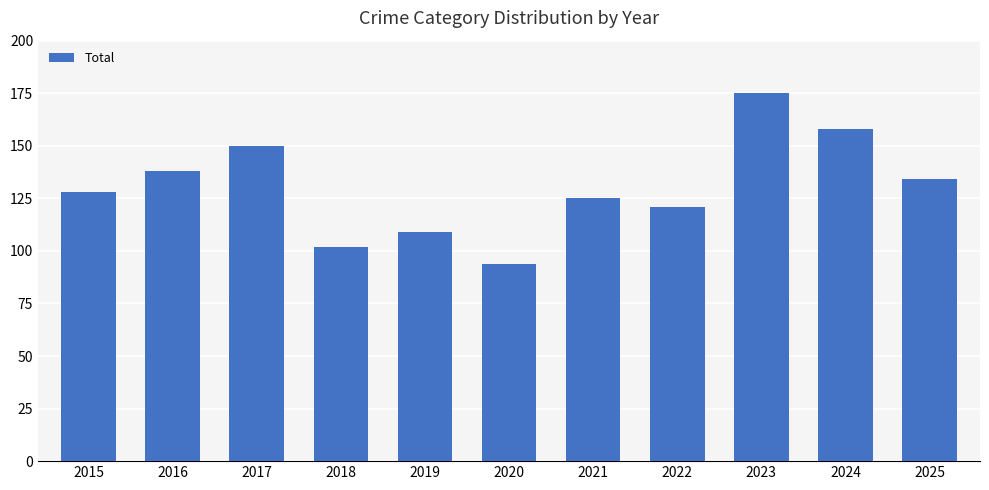

What is the approximate value at 2015, to the nearest 5?

130